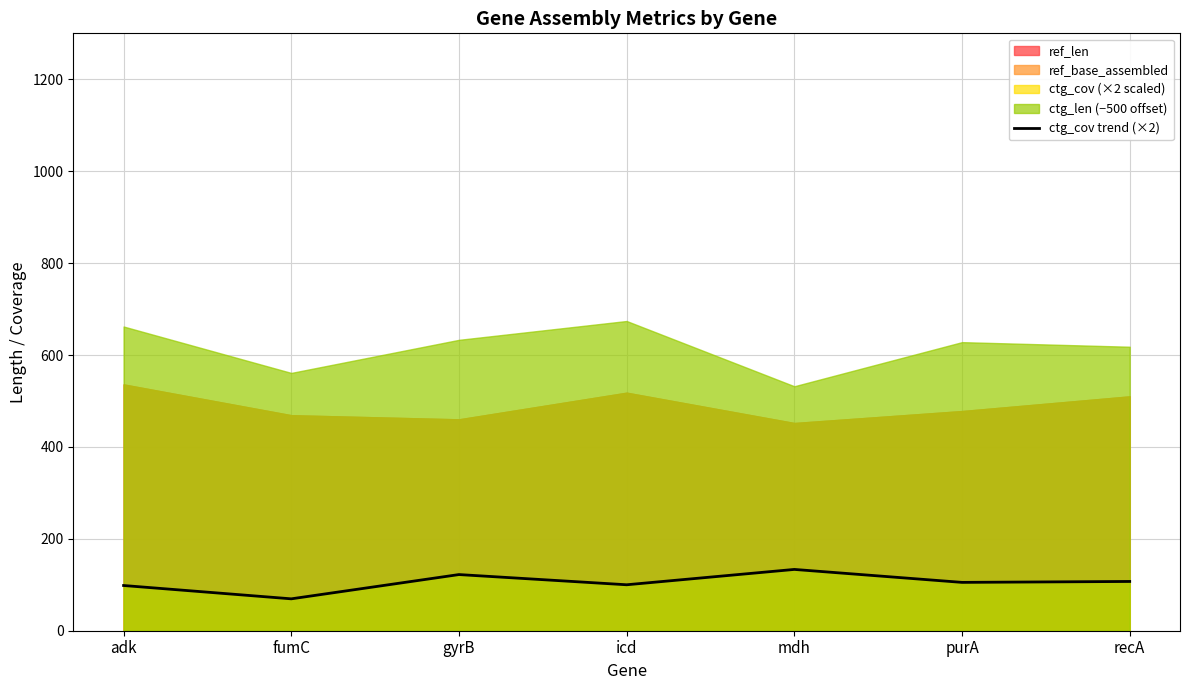

Which has a higher value, gyrB or adk?

gyrB